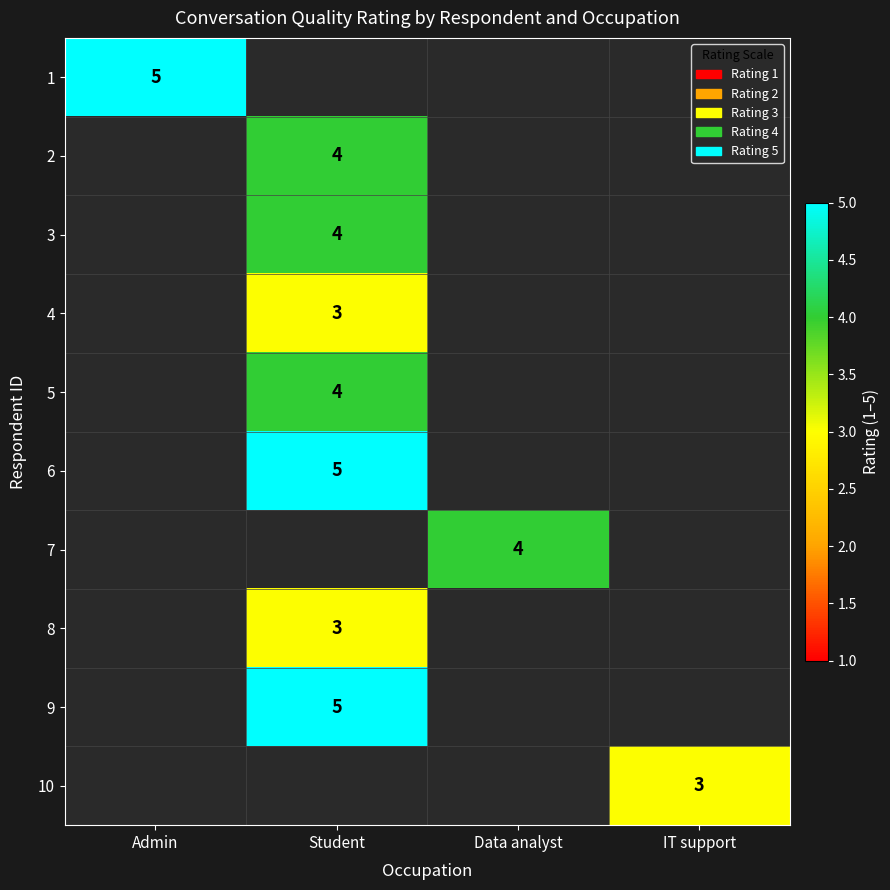

Is it true that 3 equals 4 at Student?

True